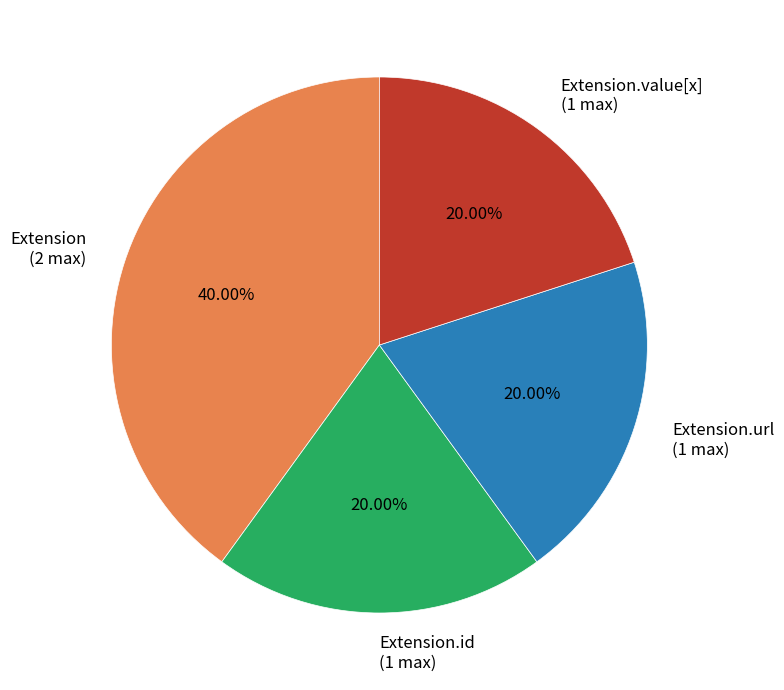

What is the largest slice in the pie chart?

Extension (2 max)